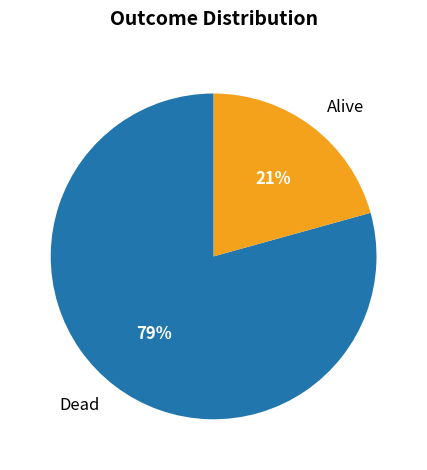

Is Dead the majority of the pie?

Yes